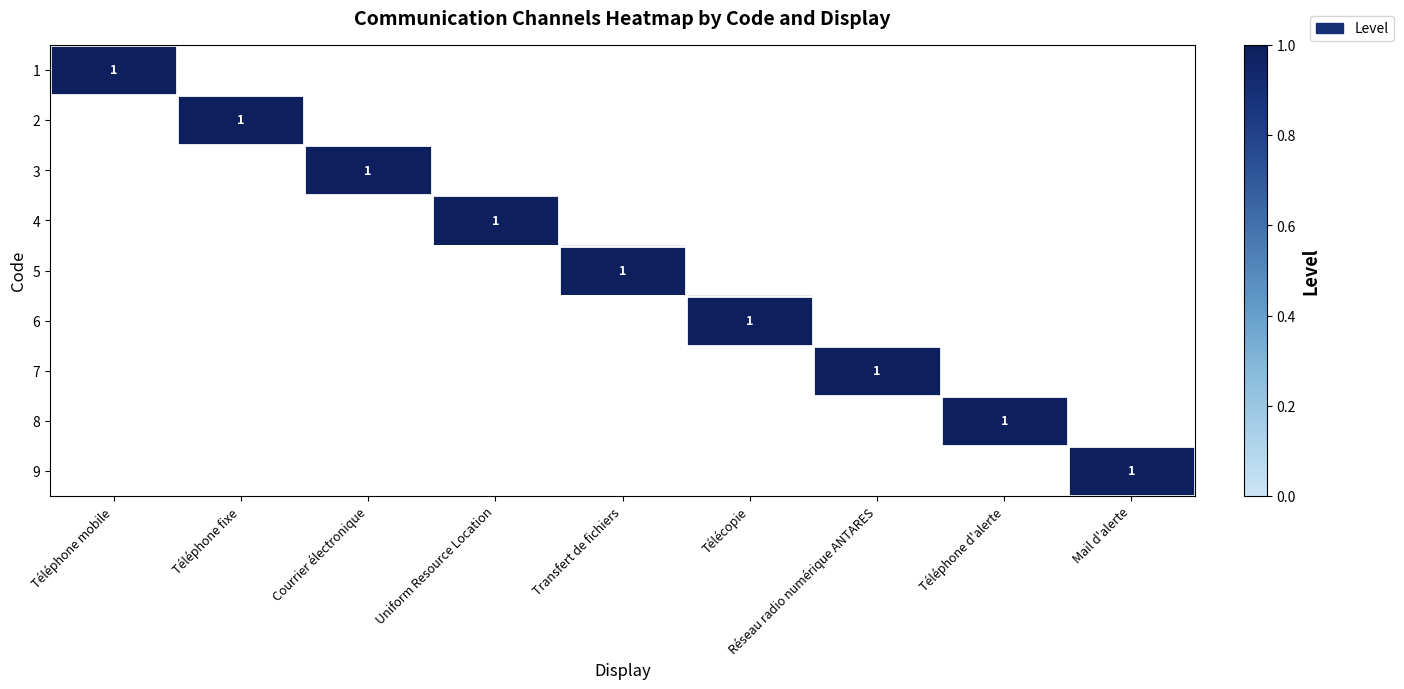

True or false: 7 has a value of 0 at Mail d'alerte.

True